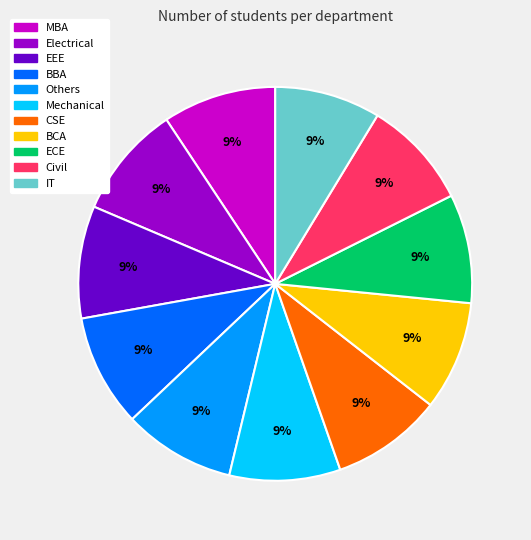

To the nearest percent, what is the average slice percentage?

9%